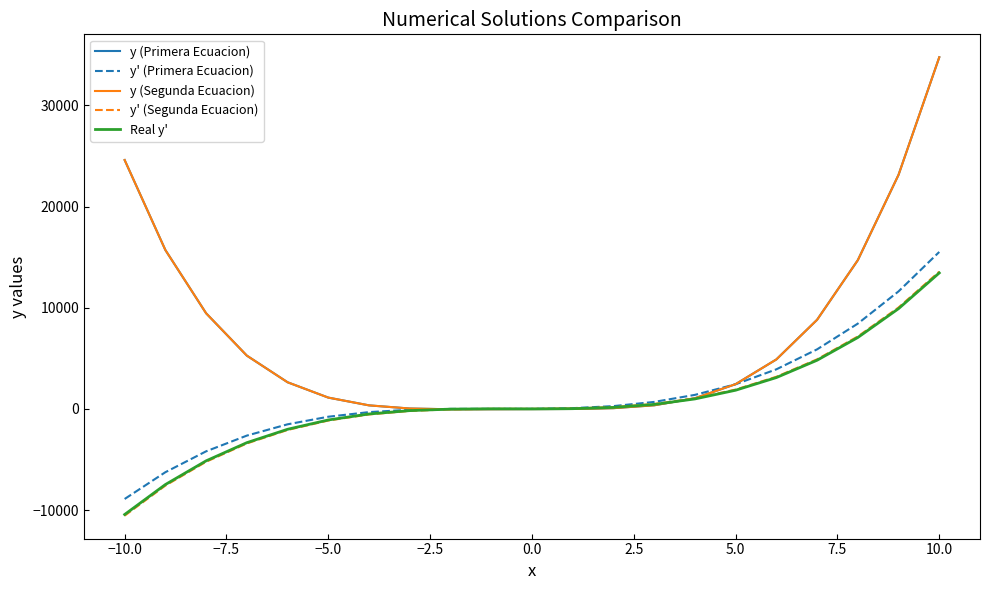

True or false: y' (Primera Ecuacion) has more than 2 interior local peaks.

False